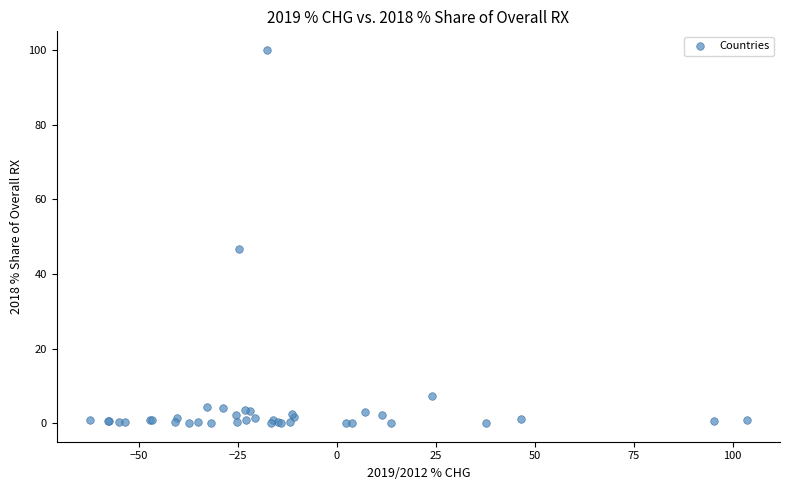

What Y value in the scatter plot is closest to 50?

46.8